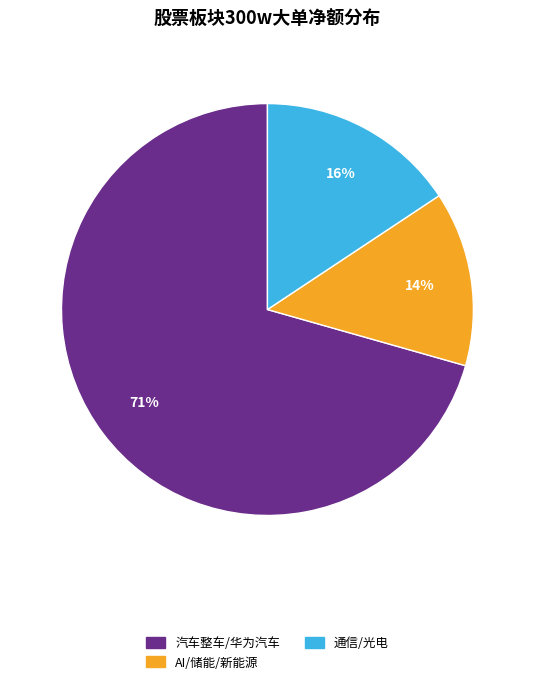

Do 通信/光电 and 汽车整车/华为汽车 together represent more than half of the pie?

Yes